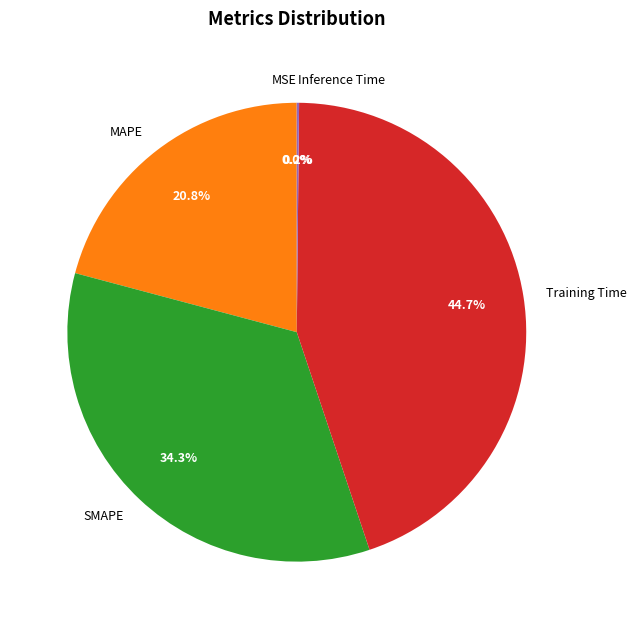

Which slice is the largest?

Training Time